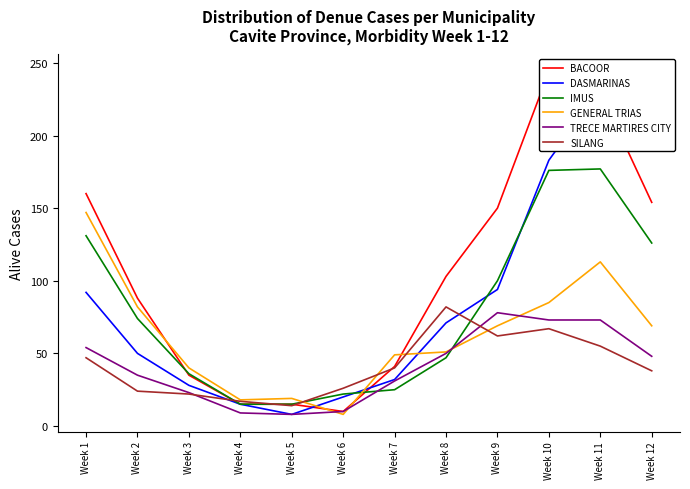

Is the value of DASMARINAS at Week 4 greater than the value of TRECE MARTIRES CITY at Week 1?

No